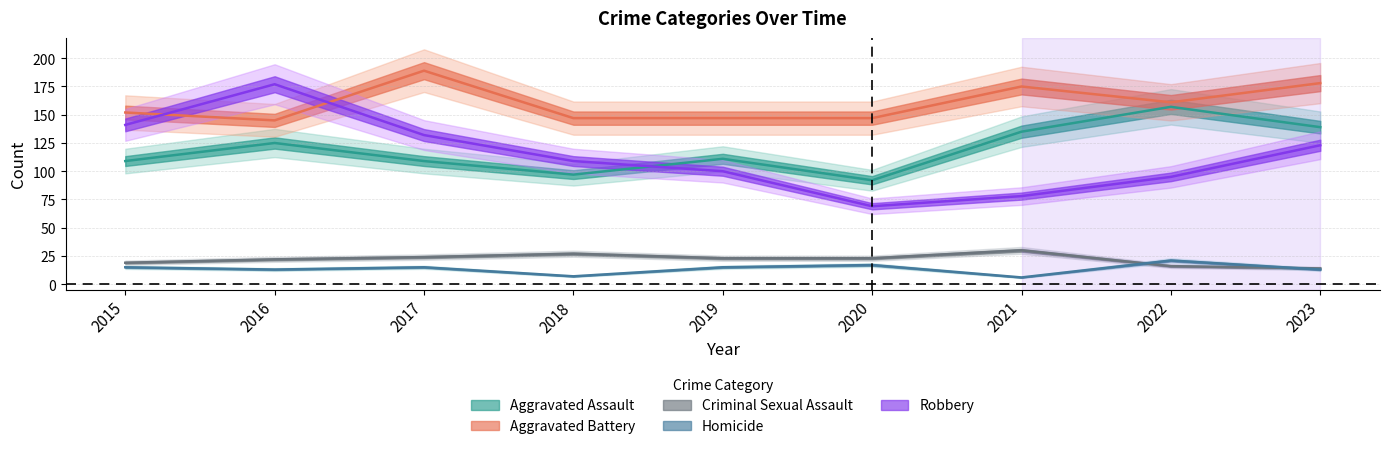

Reading left to right, what are all the values shown in this chart?

Aggravated Assault: 109	125	109	97	111	92	135	157	139
Aggravated Battery: 152	145	189	147	147	147	175	161	178
Criminal Sexual Assault: 19	22	24	27	23	23	30	16	14
Homicide: 15	13	15	7	15	17	6	21	13
Robbery: 141	177	132	109	100	69	78	95	123